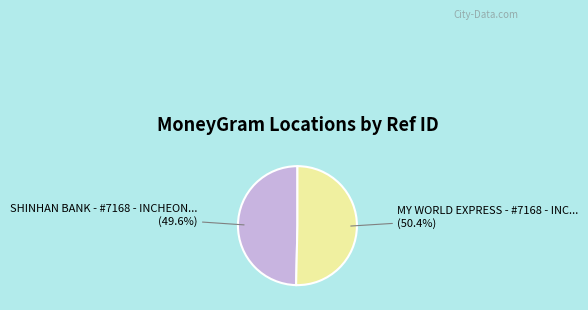

Is there any slice that represents more than half of the pie?

Yes